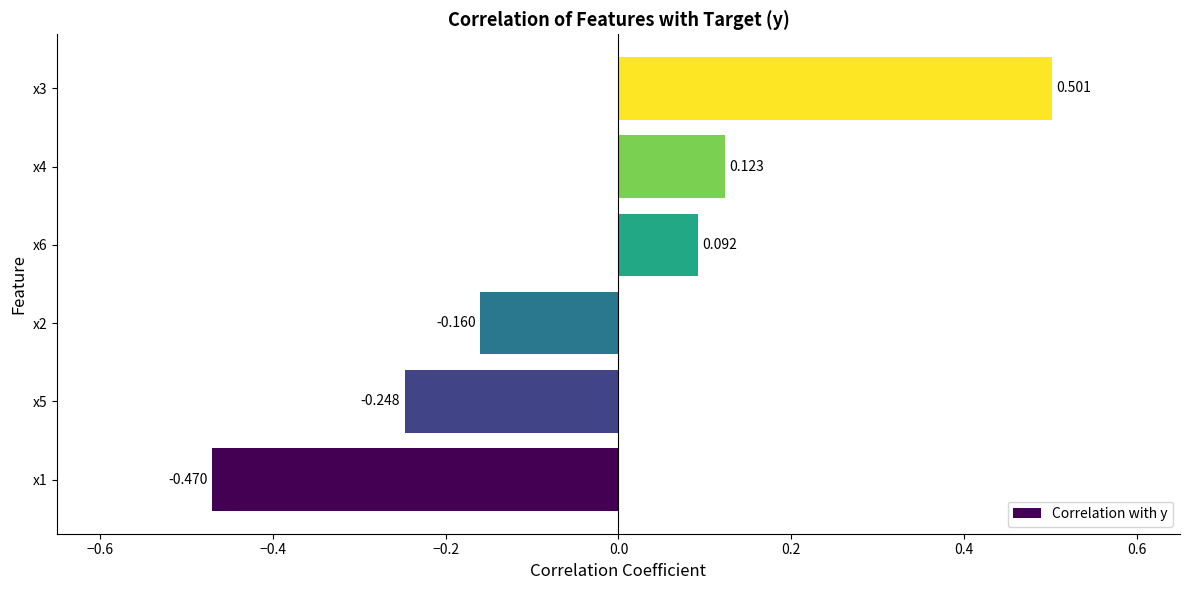

How many values are below zero?

3